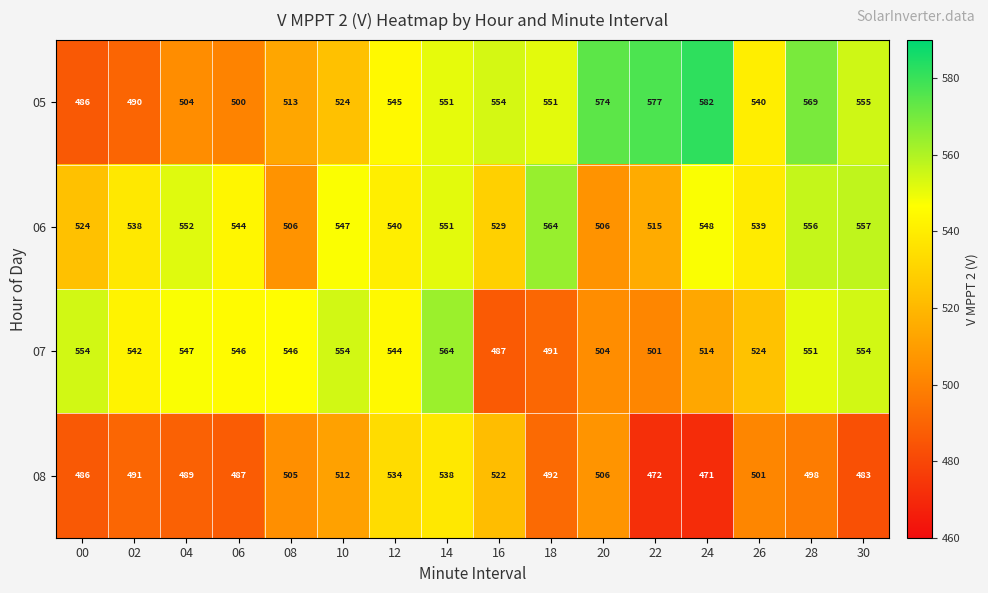

At which category is the sum across all series the highest?

14